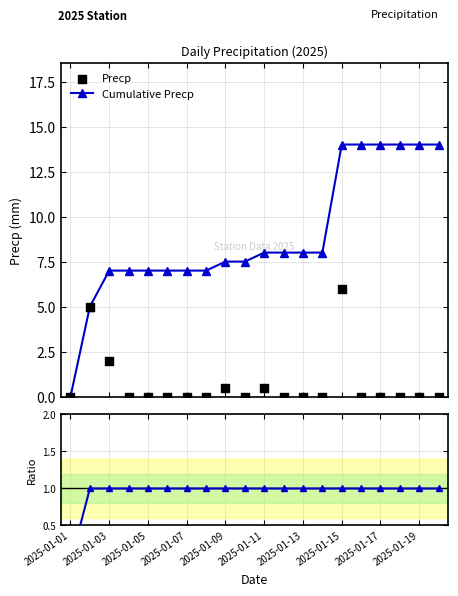

Which series reaches the minimum Y coordinate?

Cumulative Precp